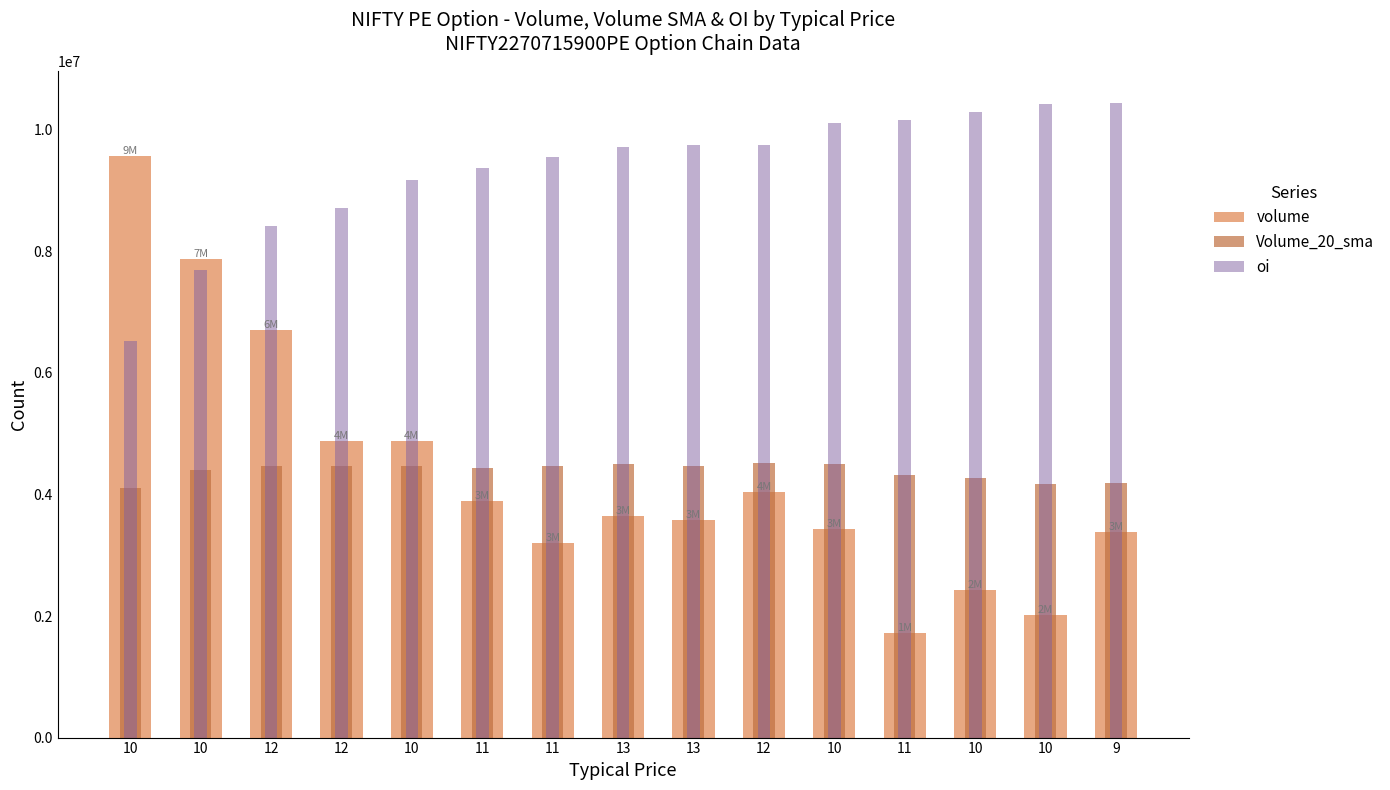

Which series changed the most between 12 and 13?

volume